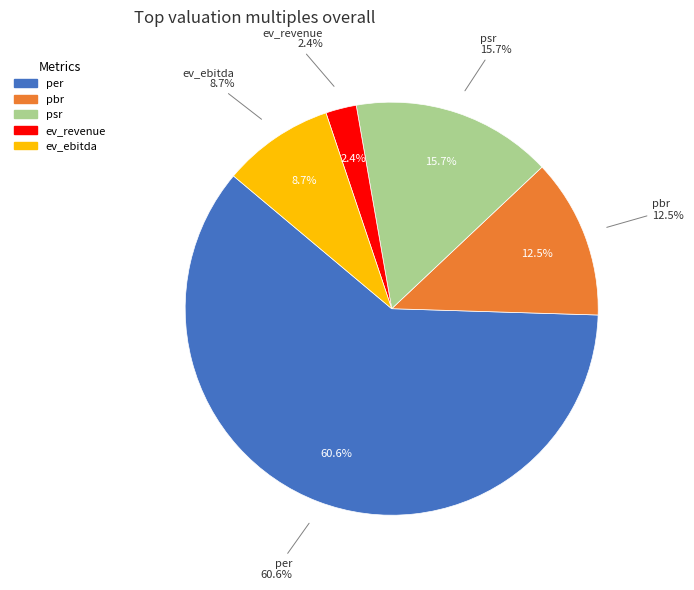

The ev_ebitda slice represents 1% of the pie. True or false?

False